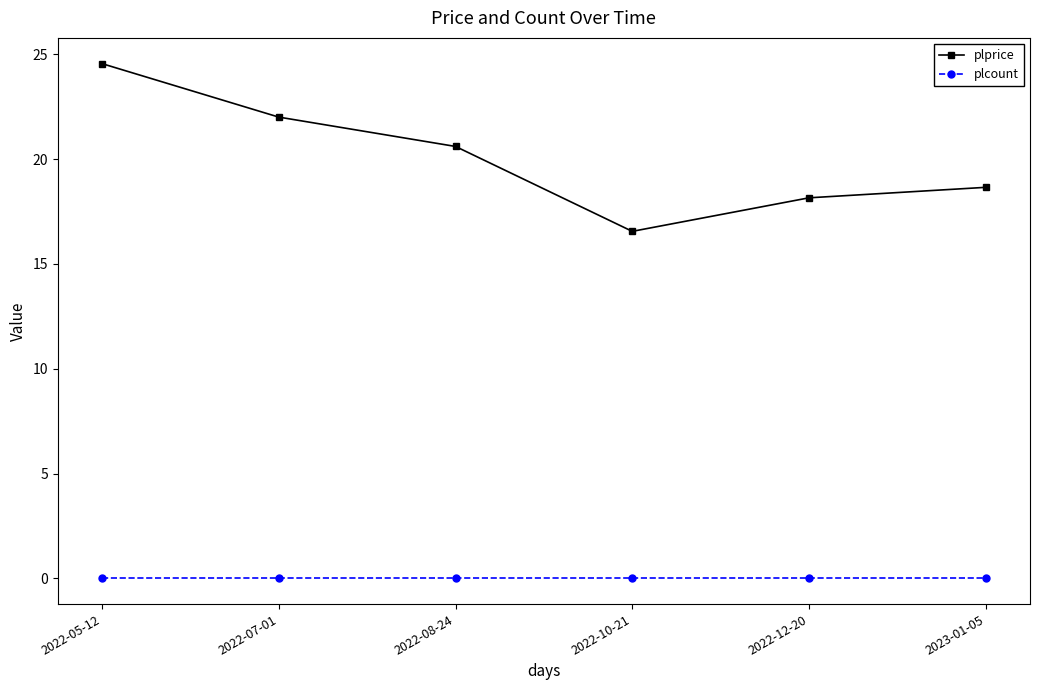

What value does the plprice series have at 2022-10-21?

16.6